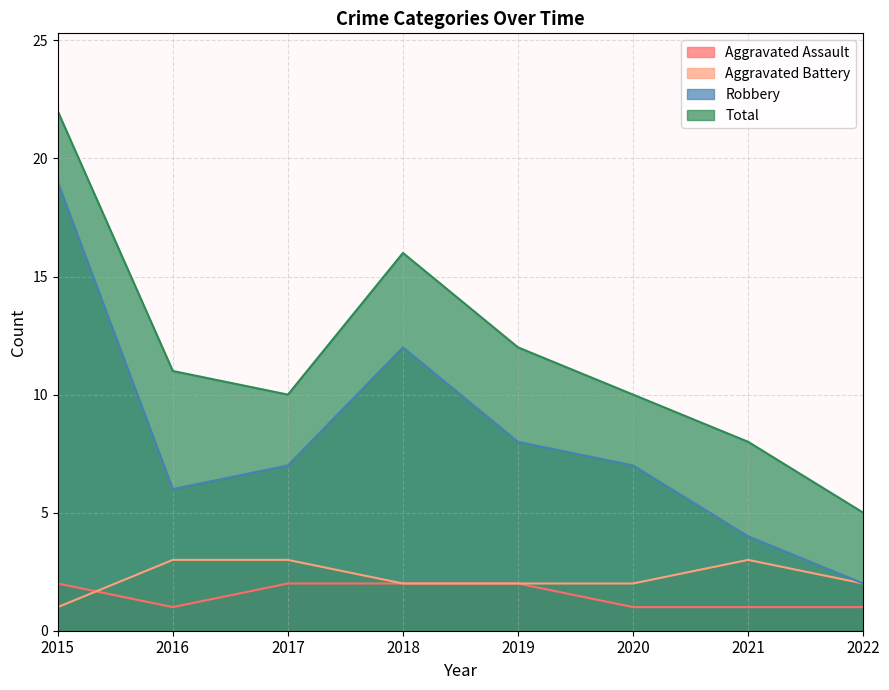

Does the chart have visible grid lines?

Yes